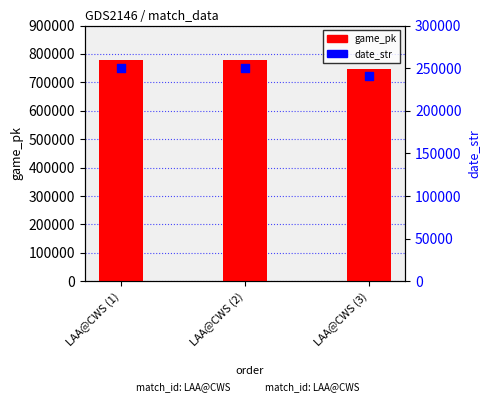

Which series contains the highest Y value?

game_pk